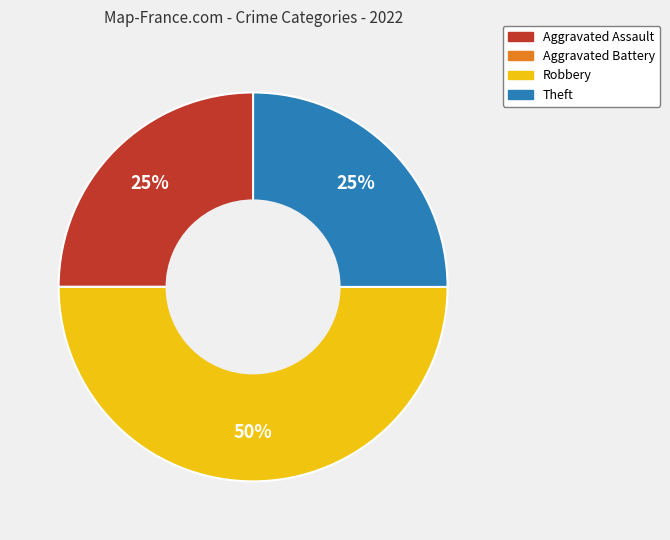

What is the ratio of the value at Robbery to the value at Theft?

2.0